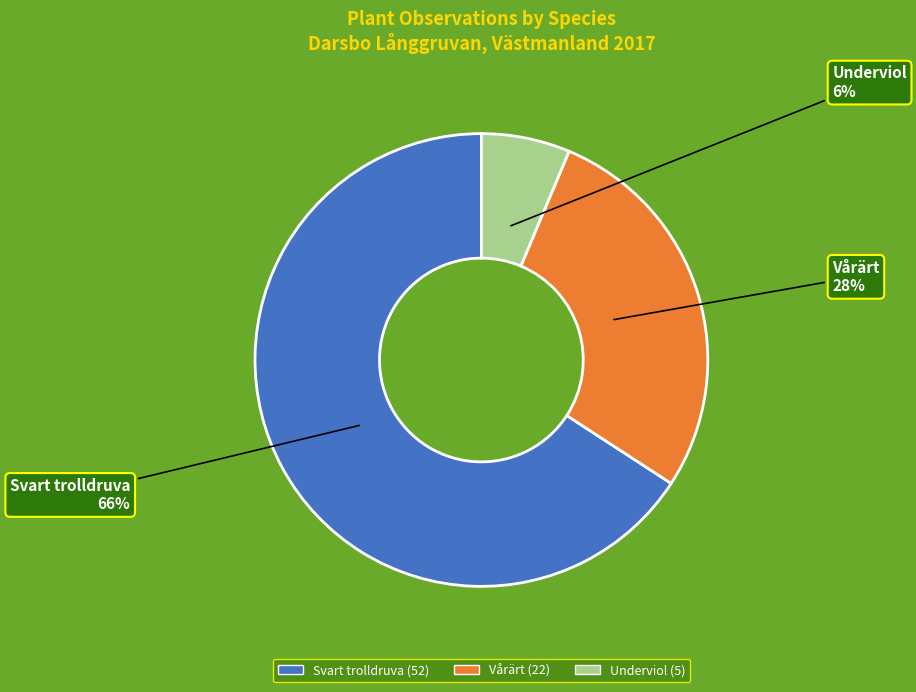

What is the majority slice?

Svart trolldruva